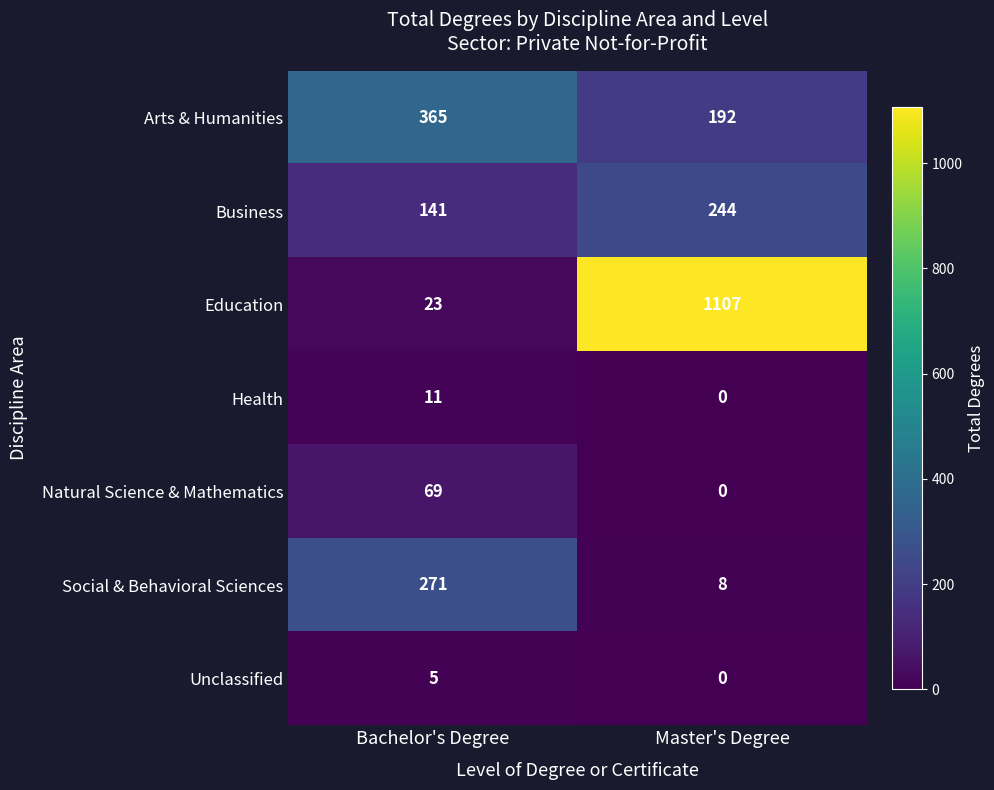

Reading right to left, transcribe all the data shown in this chart.

Arts & Humanities: 192	365
Business: 244	141
Education: 1107	23
Health: 0	11
Natural Science & Mathematics: 0	69
Social & Behavioral Sciences: 8	271
Unclassified: 0	5